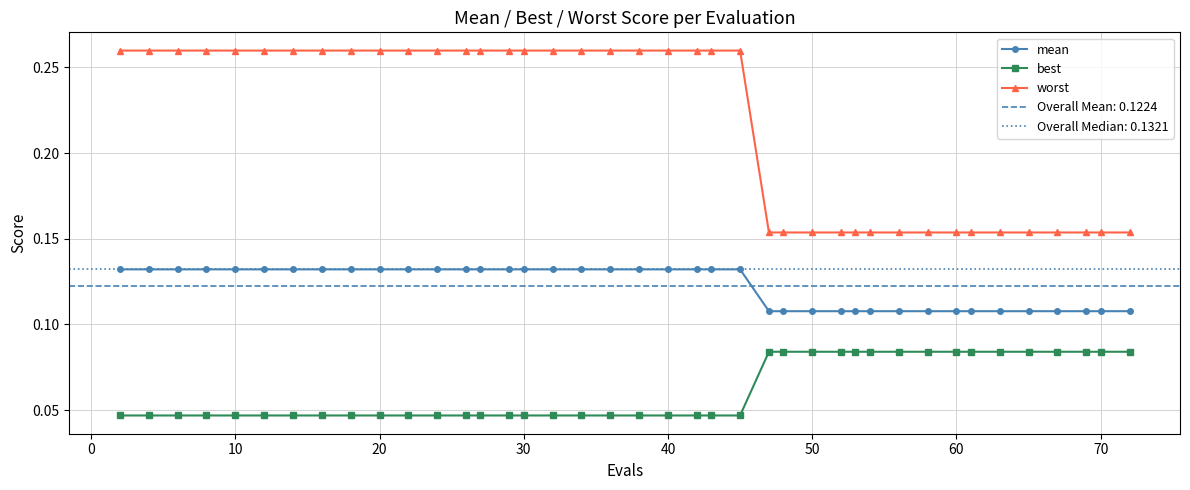

Rank the series by their maximum value, from highest to lowest.

worst, mean, best